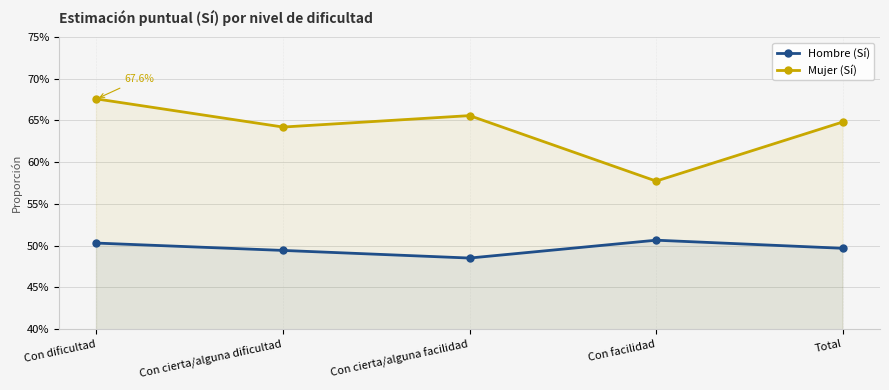

True or false: Mujer (Sí) and Hombre (Sí) intersect in this chart.

False